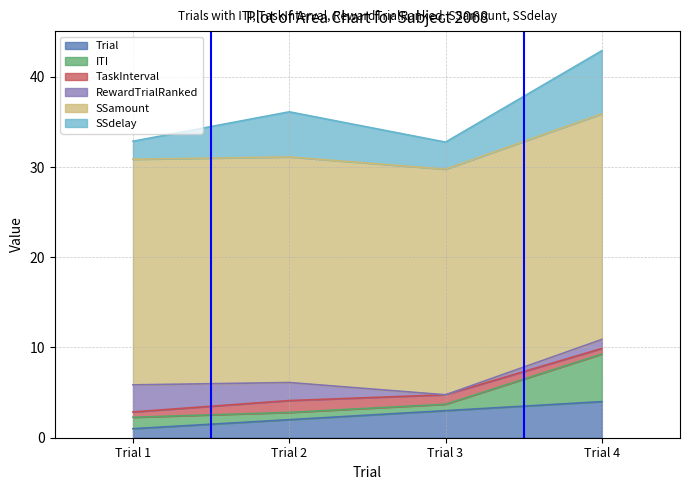

At which label does TaskInterval first exceed 1?

Trial 2